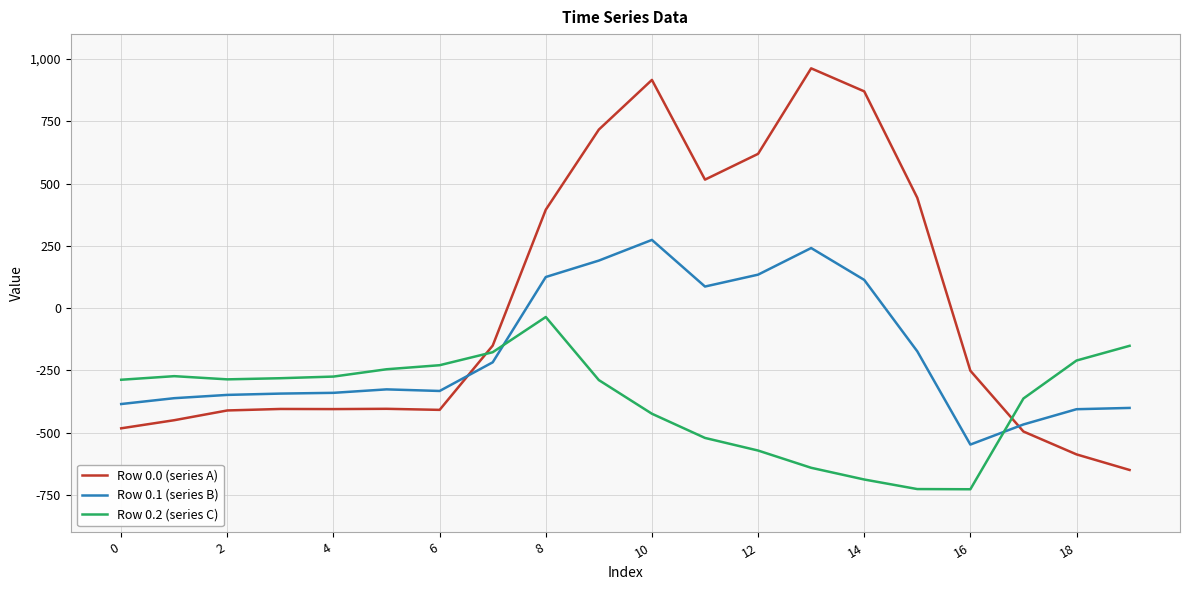

Rank the series by their average value, from highest to lowest.

Row 0.0 (series A), Row 0.1 (series B), Row 0.2 (series C)